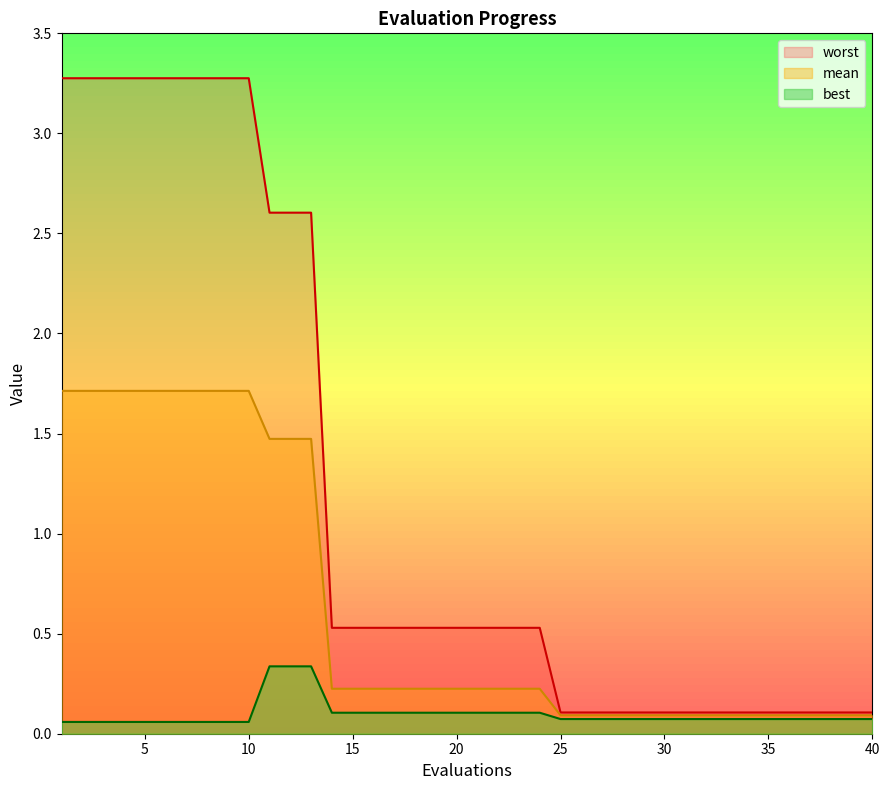

What are all the series names shown in the legend?

worst, mean, best